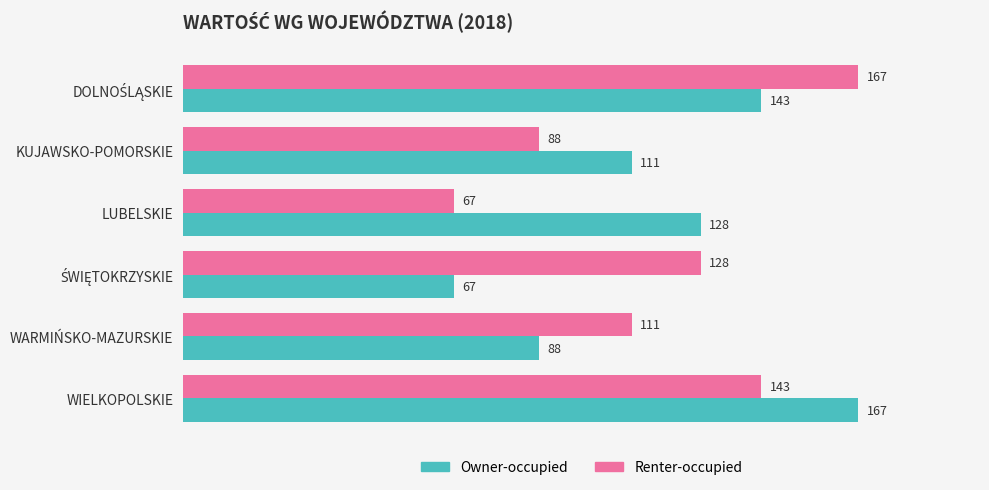

What is the greatest value displayed?

167